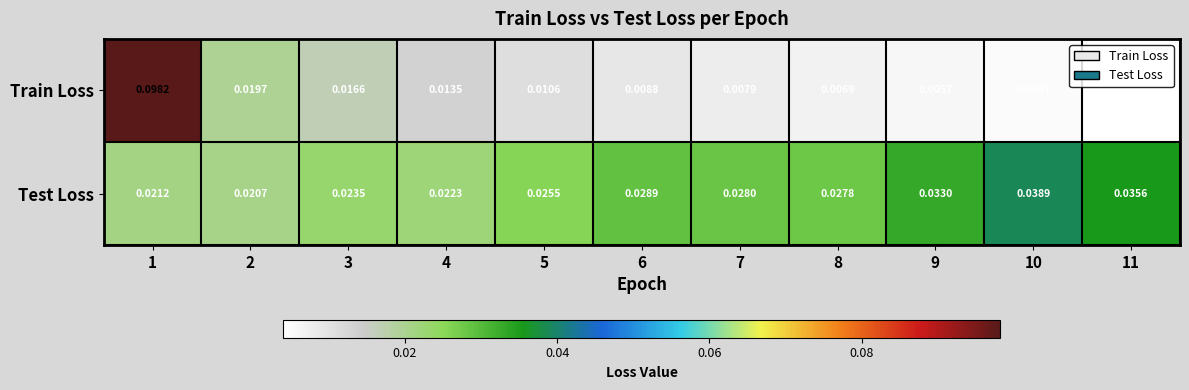

Between 7 and 10, which series saw the biggest shift?

Test Loss